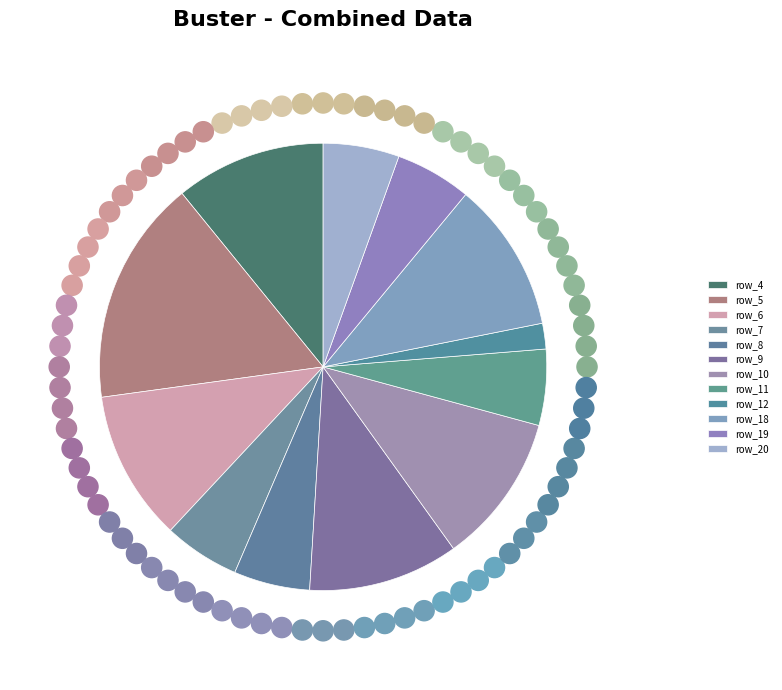

What is the smallest slice in the pie chart?

row_12